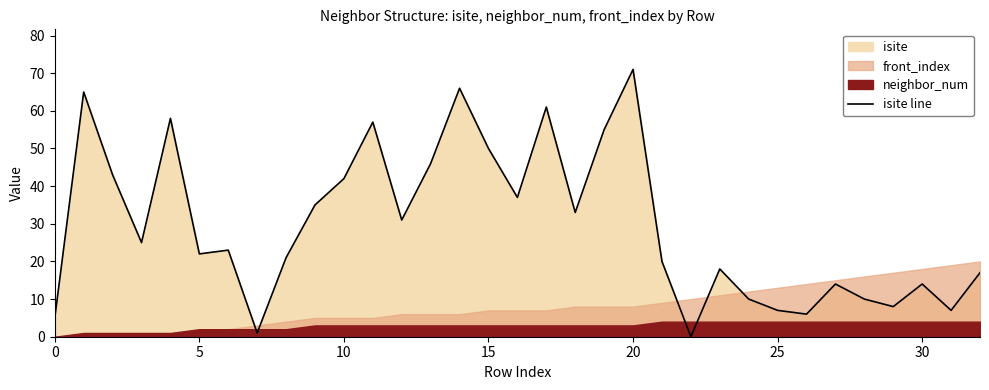

Reading left to right, extract all data points from this chart.

5	65	43	25	58	22	23	1	21	35	42	57	31	46	66	50	37	61	33	55	71	20	0	18	10	7	6	14	10	8	14	7	17